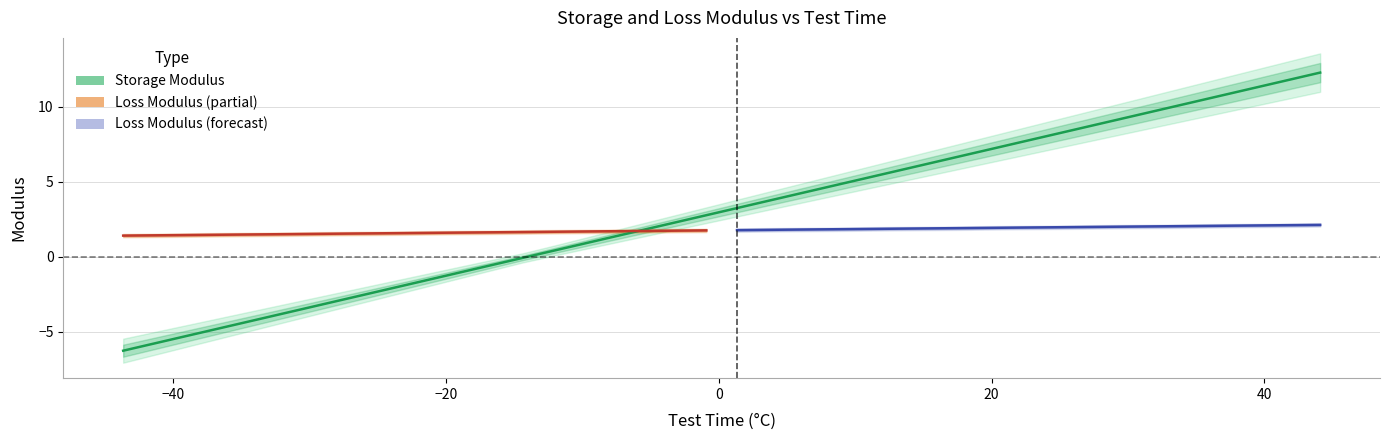

Count the number of categories in the chart.

40